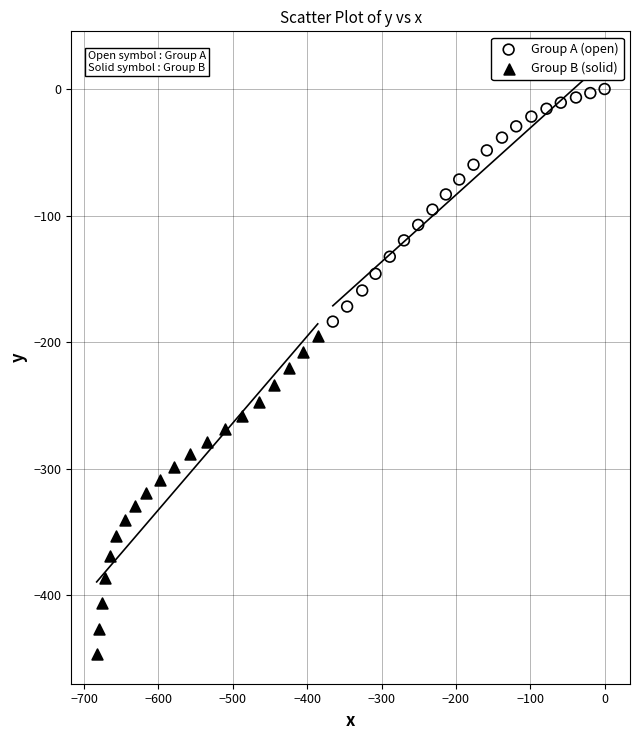

What are all the series names shown in the legend?

Group A (open), Group B (solid)